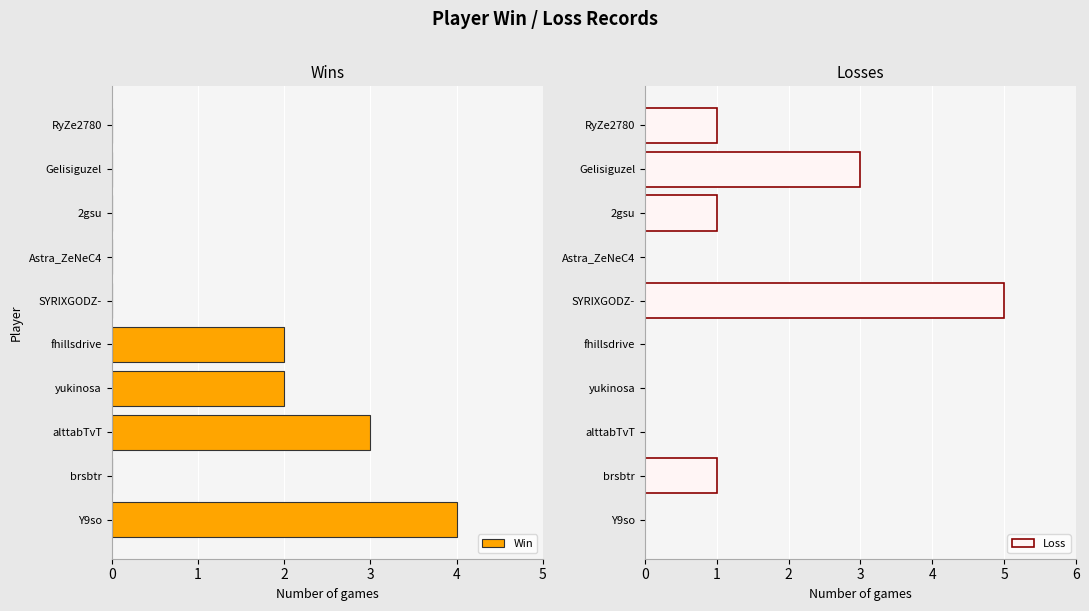

Does the chart contain stacked bars?

No